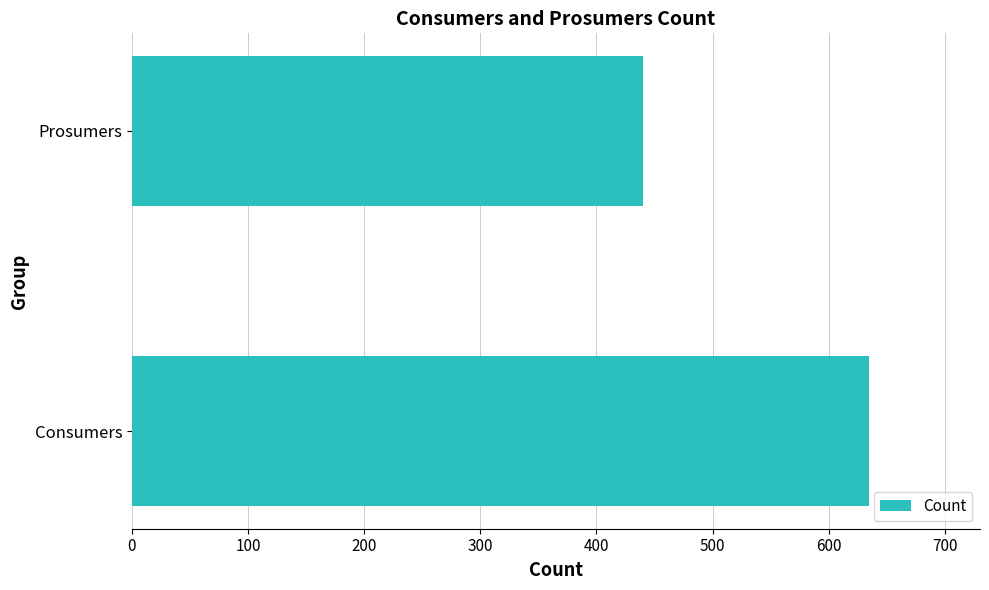

At which category does the chart reach its minimum across all series?

Prosumers